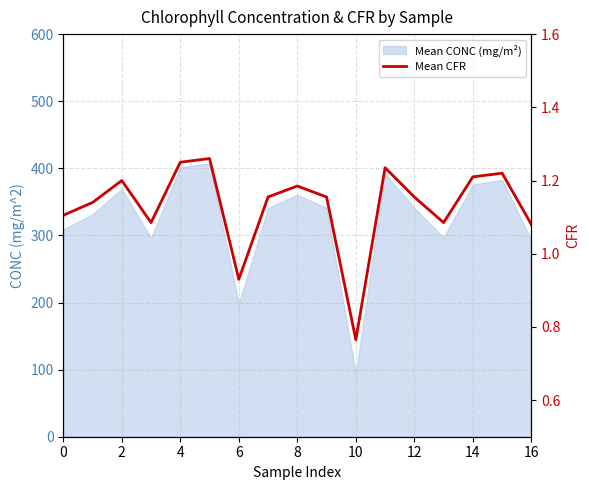

Does the chart display data point markers on the line(s)?

No